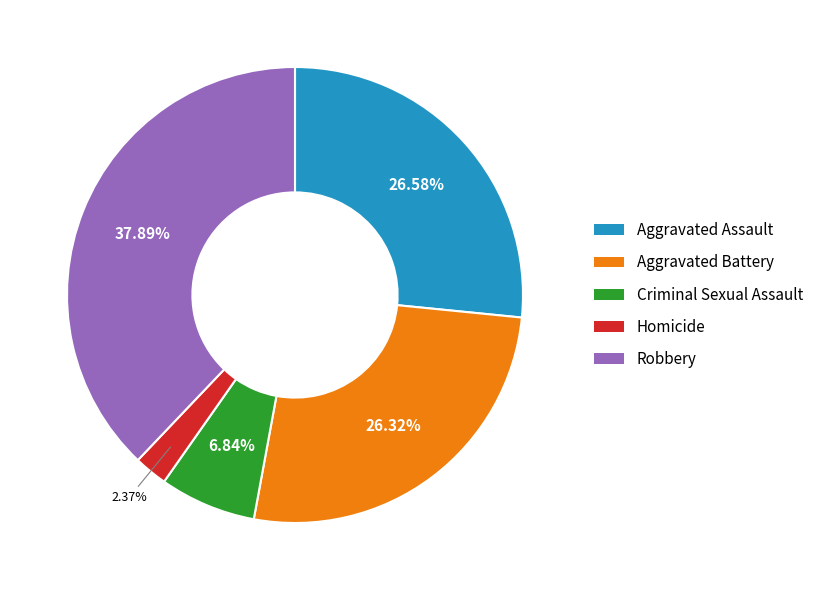

What percentage is the Criminal Sexual Assault slice, to the nearest percent?

7%